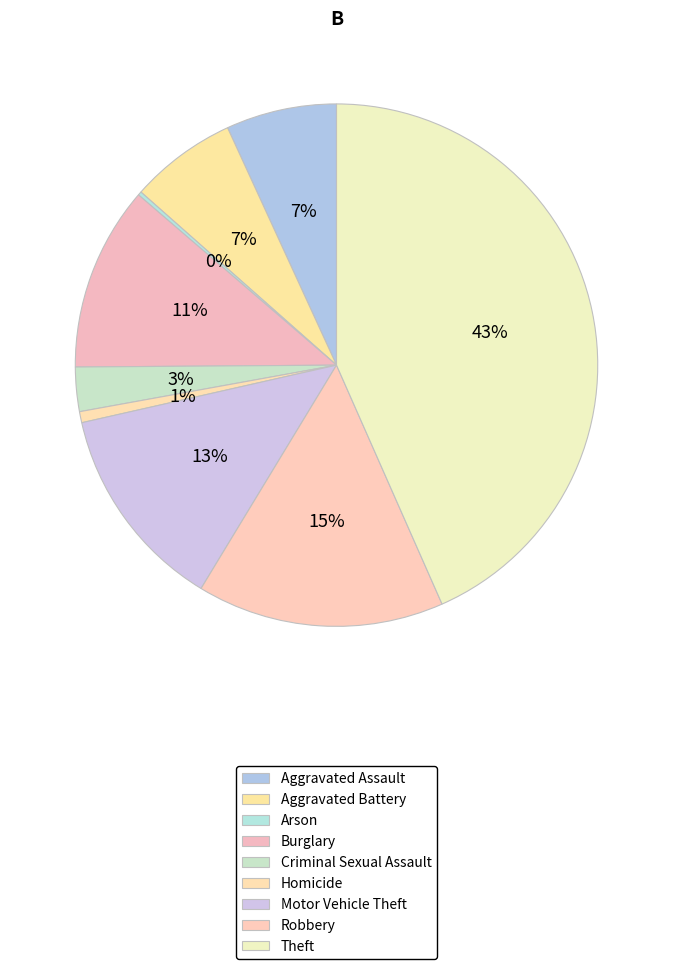

What is the largest slice in the pie chart?

Theft